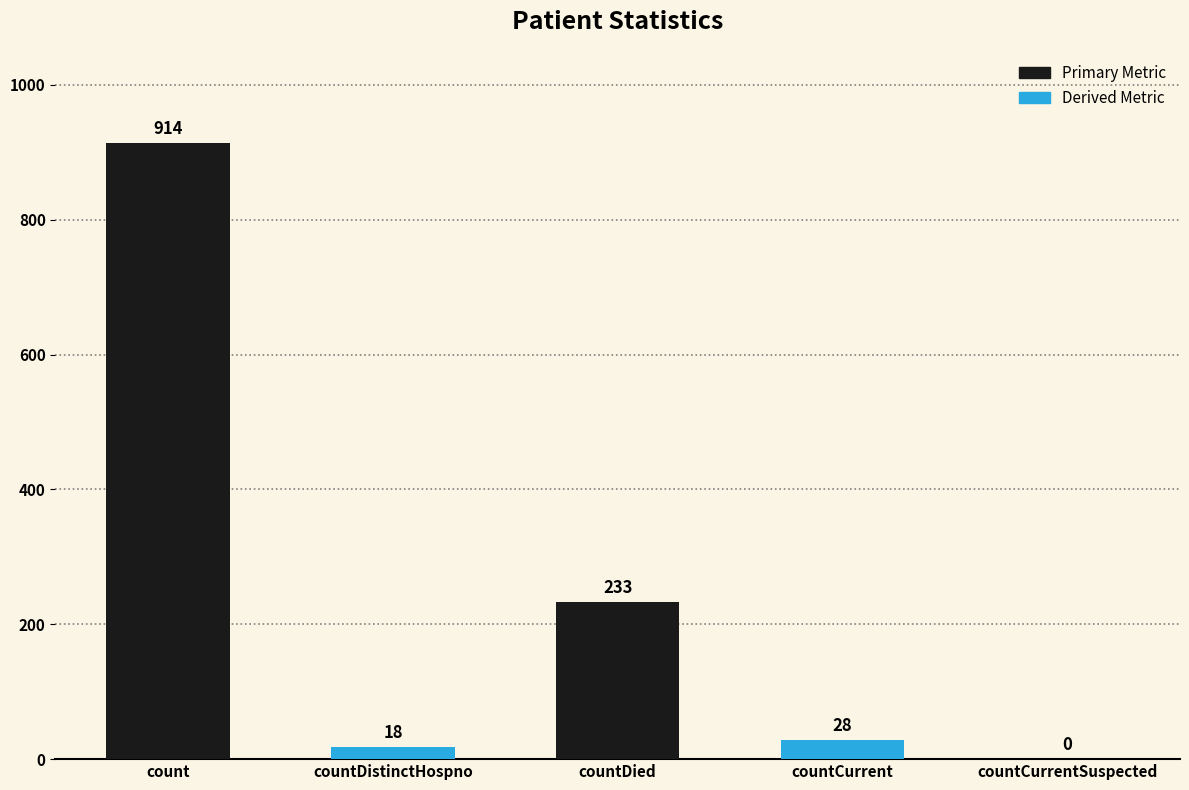

What is the greatest value displayed?

914